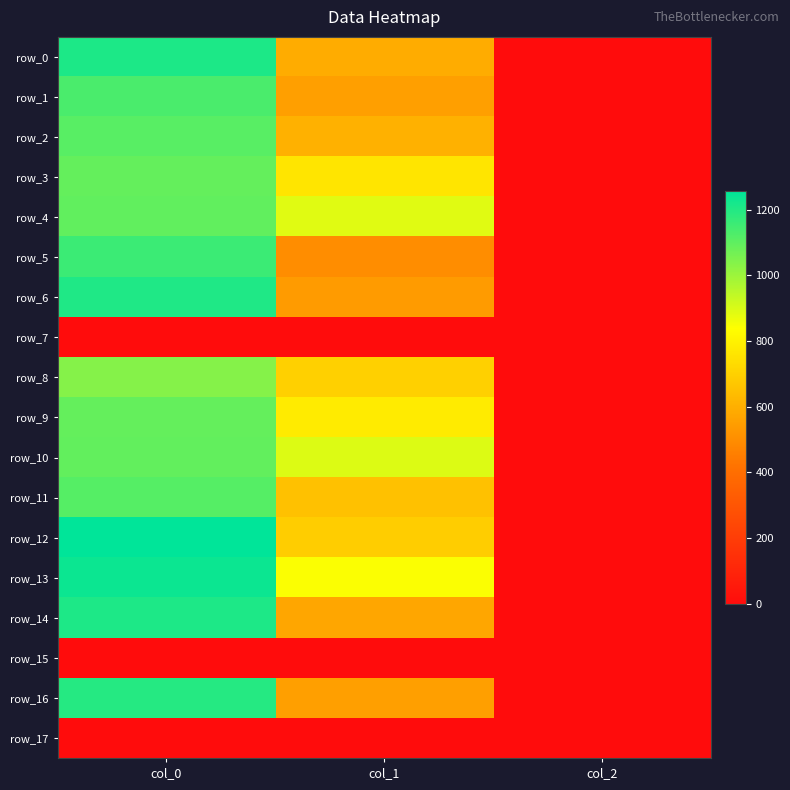

At which label is row_12 closest to 629?

col_1